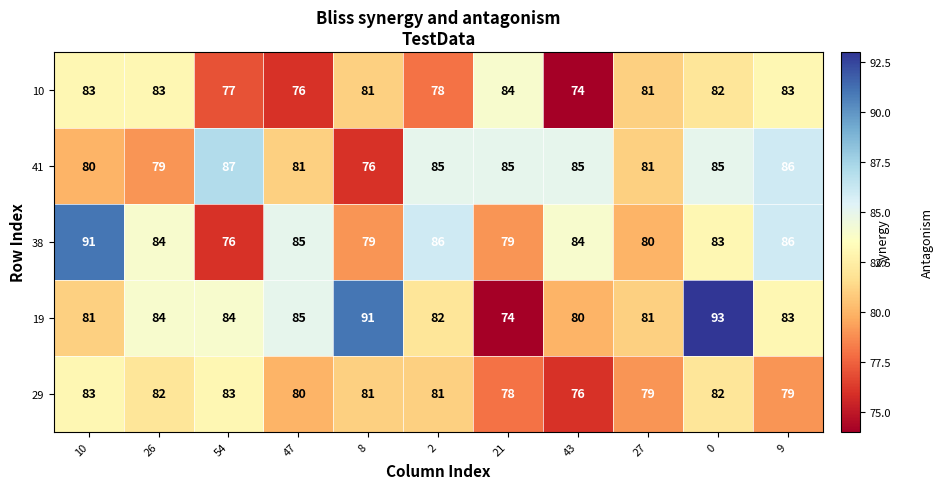

Rank the series by their maximum value, from highest to lowest.

19, 38, 41, 10, 29